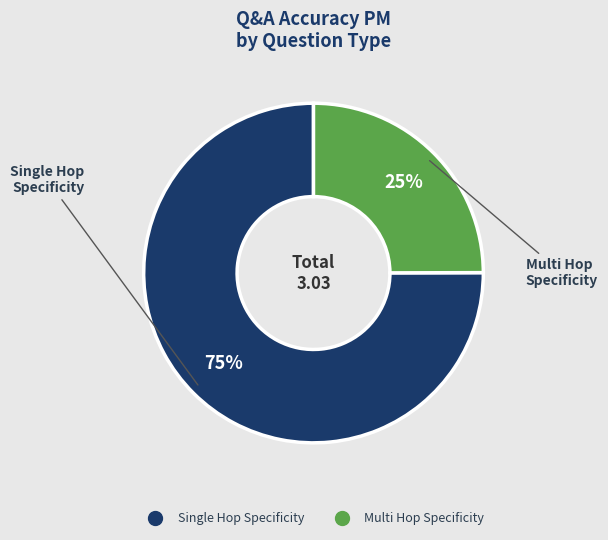

Is there a majority slice in this chart?

Yes